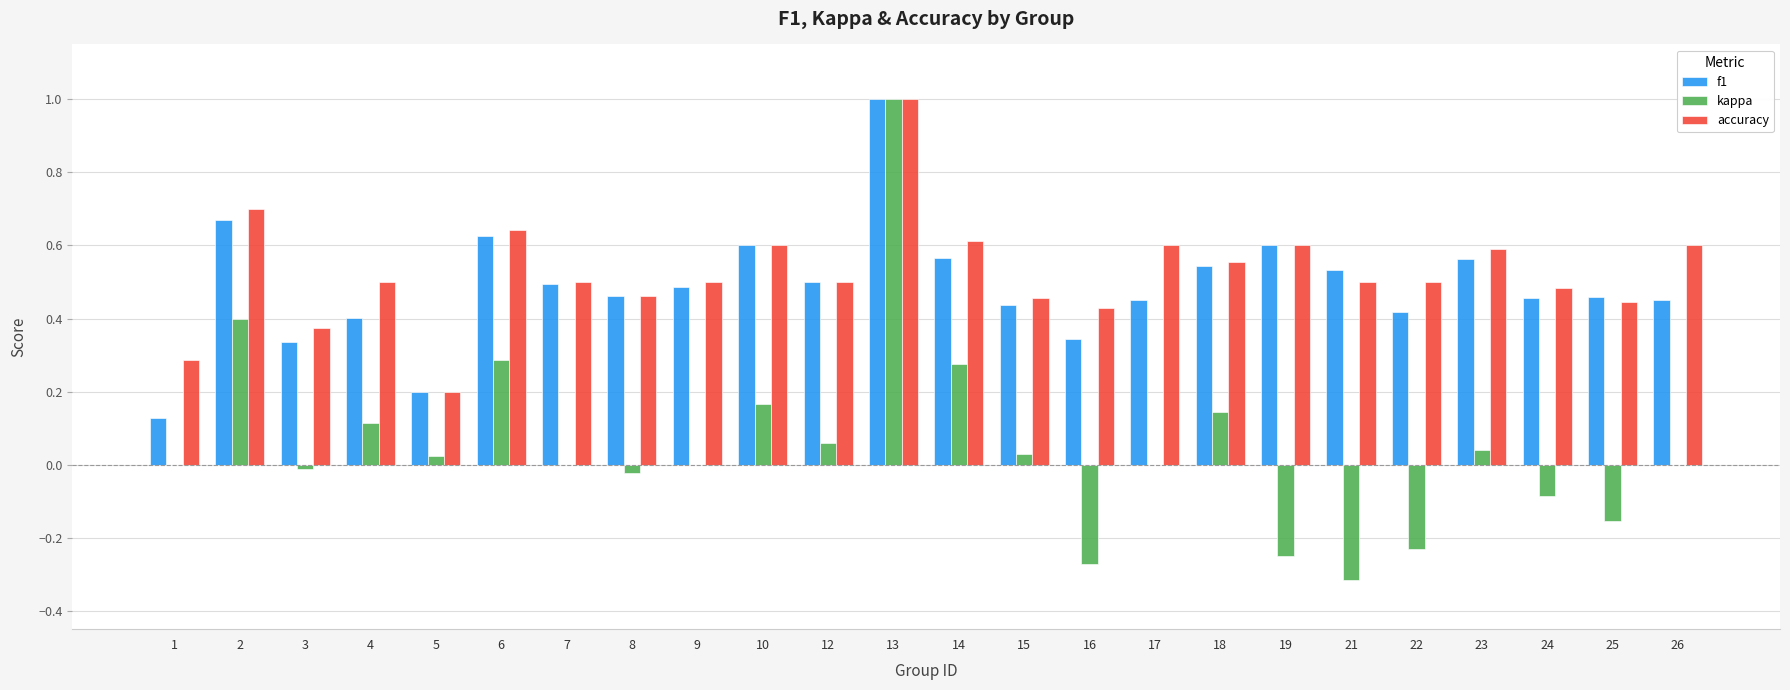

What is the sum of all accuracy values?

12.6